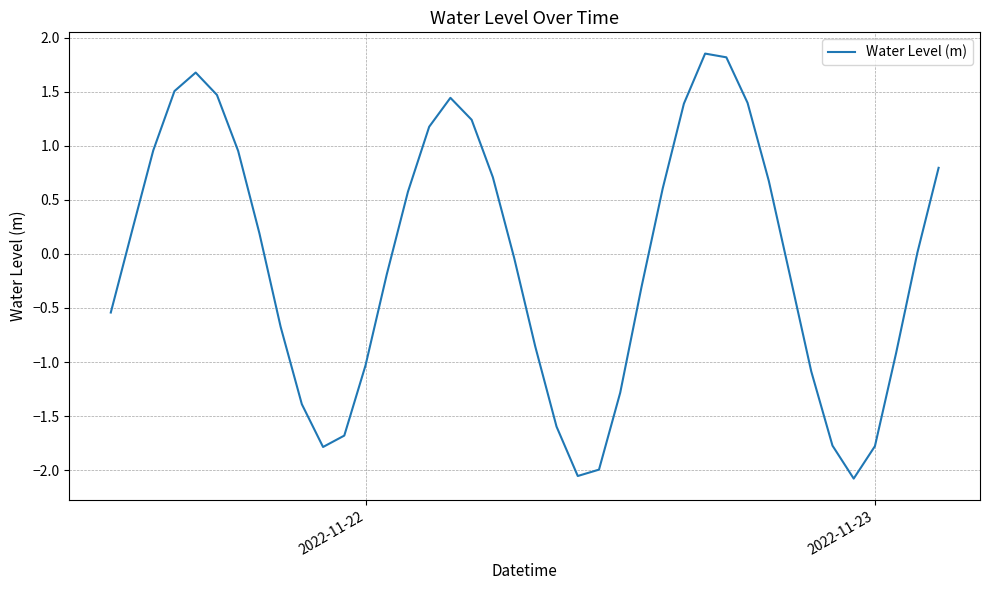

Does the chart have visible grid lines?

Yes